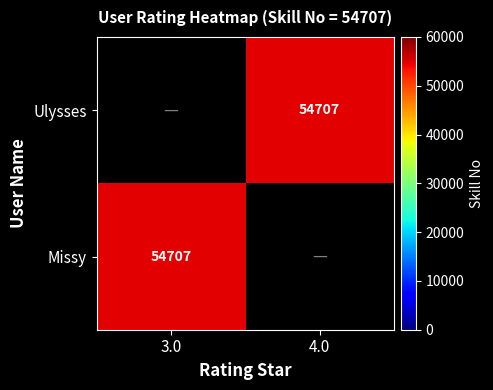

List the series in order of their peak value, lowest first.

Ulysses, Missy